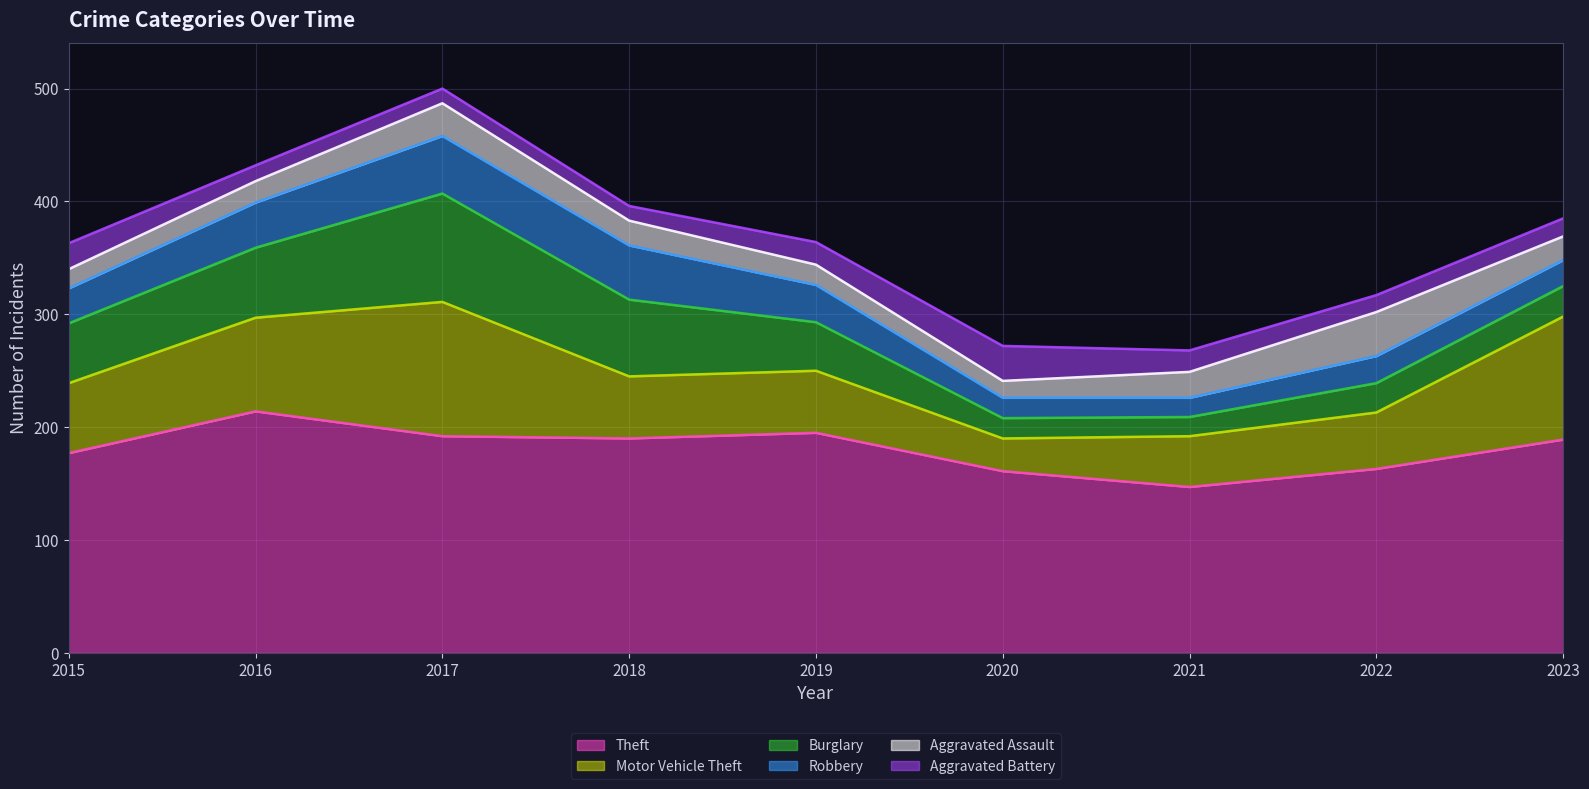

Does the chart display data point markers on the line(s)?

No